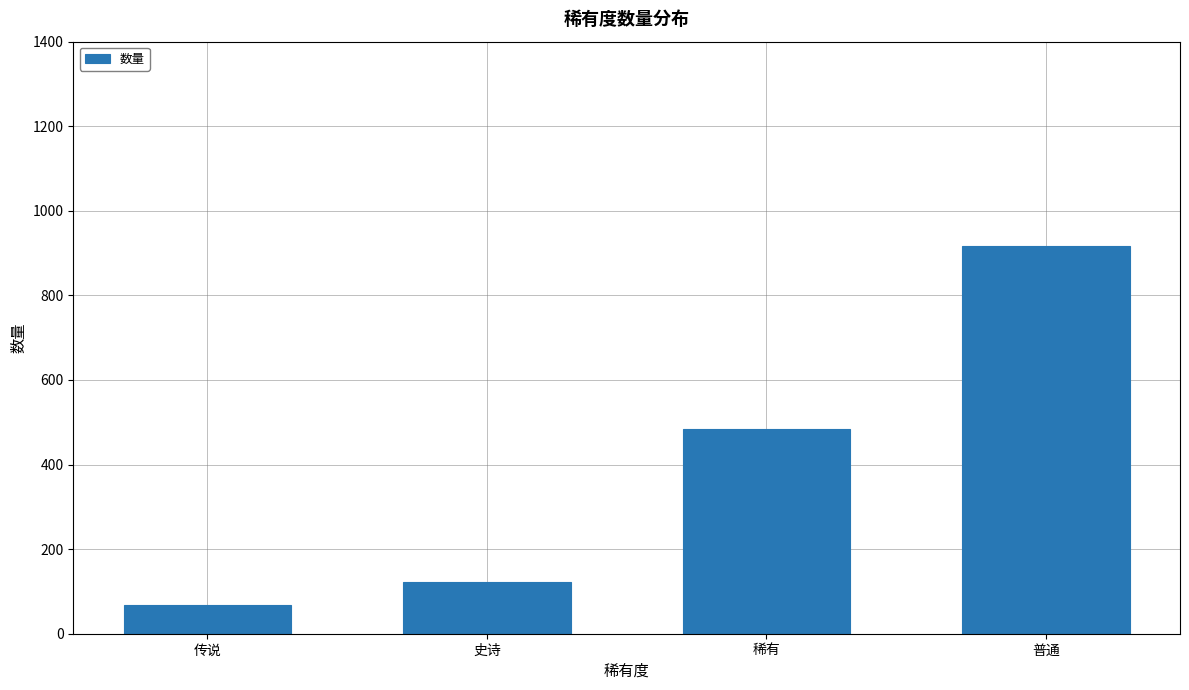

The chart shows a value of 68 at 传说. True or false?

True